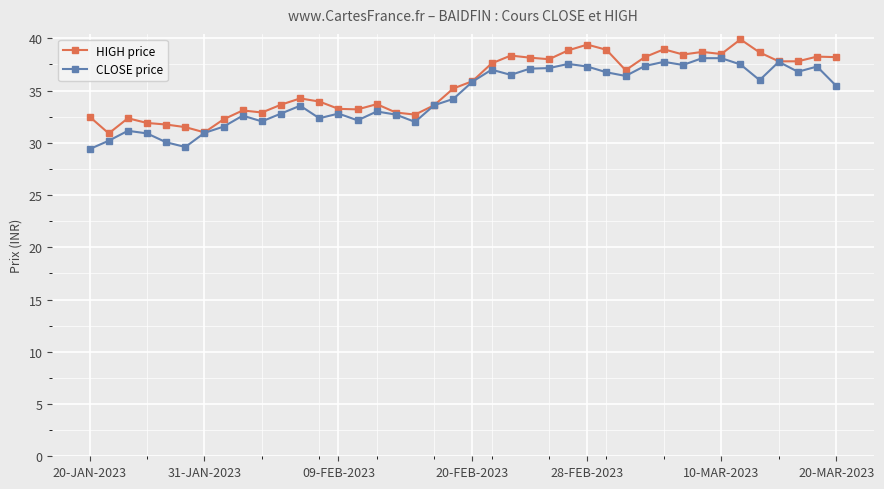

What is the greatest value displayed?

39.9